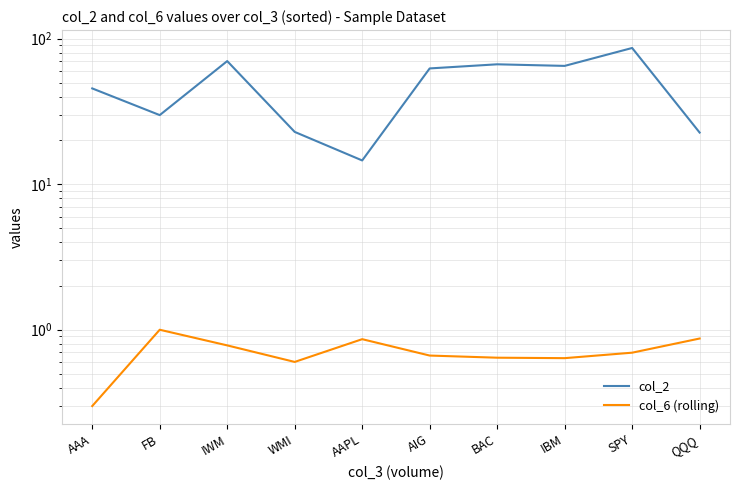

True or false: col_2 and col_6 (rolling) intersect in this chart.

False